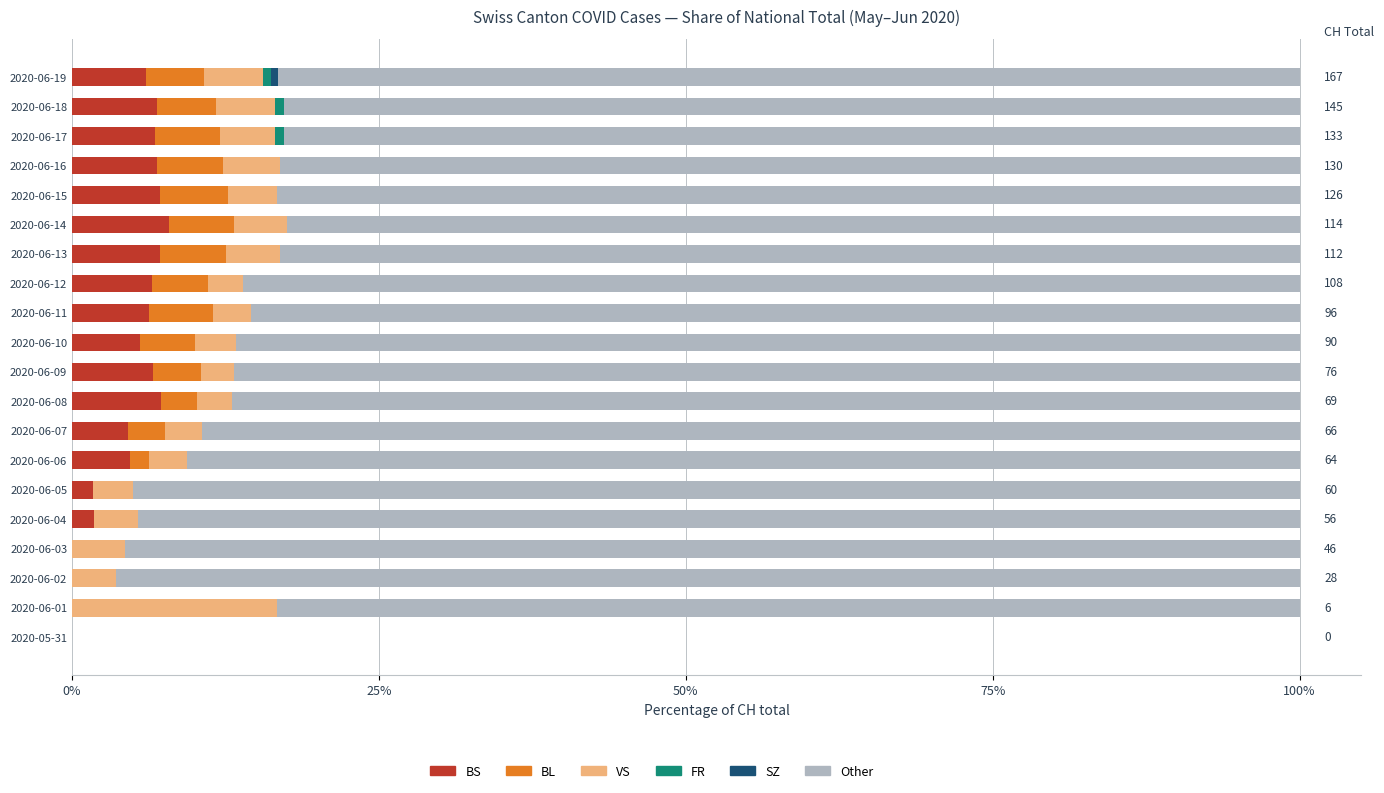

What is the total value across all series at 2020-06-01?

100.0